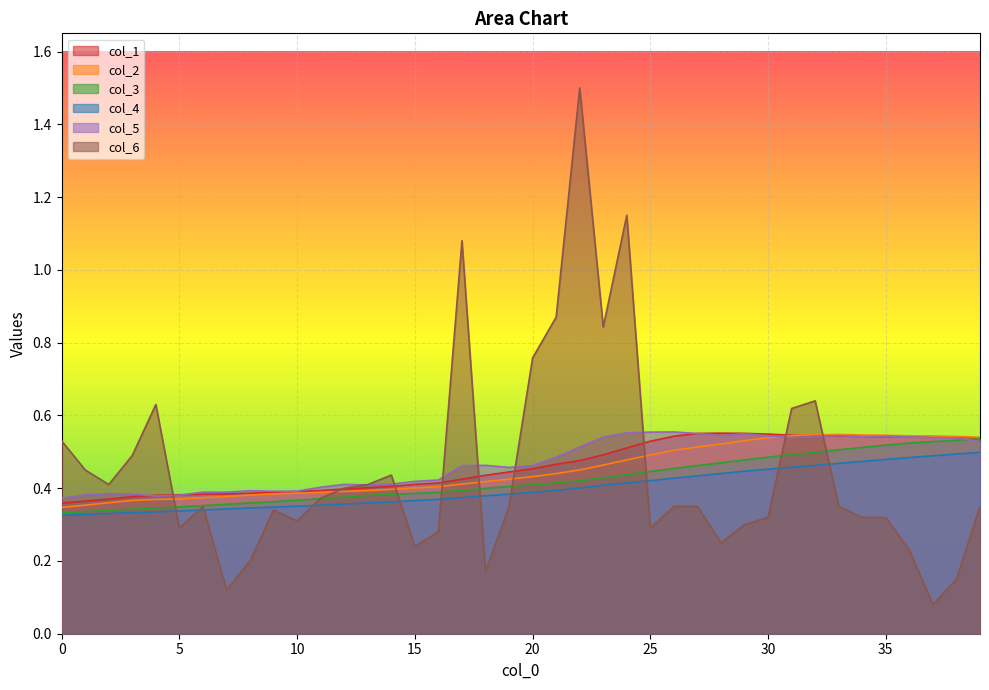

Reading left to right, list all the values displayed in this chart.

col_1: 0=0.4	1=0.4	2=0.4	3=0.4	4=0.4	5=0.4	6=0.4	7=0.4	8=0.4	9=0.4	10=0.4	11=0.4	12=0.4	13=0.4	14=0.4	15=0.4	16=0.4	17=0.4	18=0.4	19=0.4	20=0.5	21=0.5	22=0.5	23=0.5	24=0.5	25=0.5	26=0.5	27=0.6	28=0.6	29=0.6	30=0.5	31=0.5	32=0.5	33=0.5	34=0.5	35=0.5	36=0.5	37=0.5	38=0.5	39=0.5
col_2: 0=0.3	1=0.4	2=0.4	3=0.4	4=0.4	5=0.4	6=0.4	7=0.4	8=0.4	9=0.4	10=0.4	11=0.4	12=0.4	13=0.4	14=0.4	15=0.4	16=0.4	17=0.4	18=0.4	19=0.4	20=0.4	21=0.4	22=0.5	23=0.5	24=0.5	25=0.5	26=0.5	27=0.5	28=0.5	29=0.5	30=0.5	31=0.5	32=0.5	33=0.5	34=0.5	35=0.5	36=0.5	37=0.5	38=0.5	39=0.5
col_3: 0=0.3	1=0.3	2=0.3	3=0.3	4=0.3	5=0.3	6=0.4	7=0.4	8=0.4	9=0.4	10=0.4	11=0.4	12=0.4	13=0.4	14=0.4	15=0.4	16=0.4	17=0.4	18=0.4	19=0.4	20=0.4	21=0.4	22=0.4	23=0.4	24=0.4	25=0.4	26=0.5	27=0.5	28=0.5	29=0.5	30=0.5	31=0.5	32=0.5	33=0.5	34=0.5	35=0.5	36=0.5	37=0.5	38=0.5	39=0.5
col_4: 0=0.3	1=0.3	2=0.3	3=0.3	4=0.3	5=0.3	6=0.3	7=0.3	8=0.3	9=0.3	10=0.4	11=0.4	12=0.4	13=0.4	14=0.4	15=0.4	16=0.4	17=0.4	18=0.4	19=0.4	20=0.4	21=0.4	22=0.4	23=0.4	24=0.4	25=0.4	26=0.4	27=0.4	28=0.4	29=0.4	30=0.5	31=0.5	32=0.5	33=0.5	34=0.5	35=0.5	36=0.5	37=0.5	38=0.5	39=0.5
col_5: 0=0.4	1=0.4	2=0.4	3=0.4	4=0.4	5=0.4	6=0.4	7=0.4	8=0.4	9=0.4	10=0.4	11=0.4	12=0.4	13=0.4	14=0.4	15=0.4	16=0.4	17=0.5	18=0.5	19=0.5	20=0.5	21=0.5	22=0.5	23=0.5	24=0.6	25=0.6	26=0.6	27=0.6	28=0.5	29=0.5	30=0.5	31=0.5	32=0.5	33=0.5	34=0.5	35=0.5	36=0.5	37=0.5	38=0.5	39=0.5
col_6: 0=0.5	1=0.5	2=0.4	3=0.5	4=0.6	5=0.3	6=0.3	7=0.1	8=0.2	9=0.3	10=0.3	11=0.4	12=0.4	13=0.4	14=0.4	15=0.2	16=0.3	17=1.1	18=0.2	19=0.3	20=0.8	21=0.9	22=1.5	23=0.8	24=1.1	25=0.3	26=0.3	27=0.3	28=0.2	29=0.3	30=0.3	31=0.6	32=0.6	33=0.3	34=0.3	35=0.3	36=0.2	37=0.1	38=0.1	39=0.3